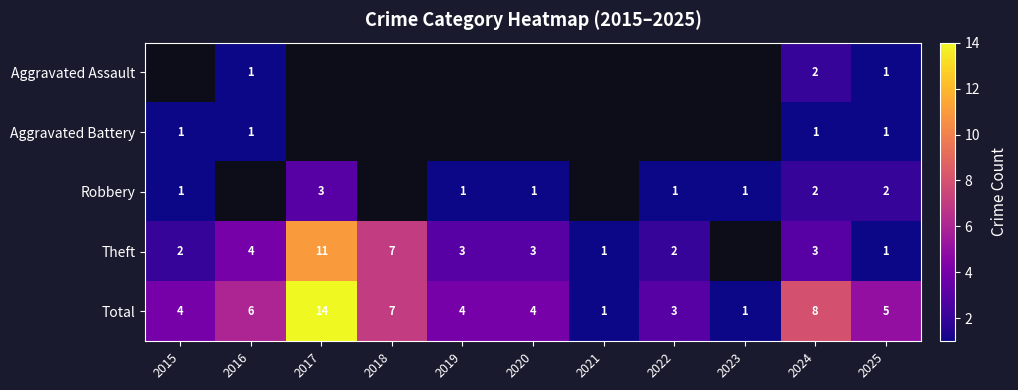

True or false: Aggravated Assault has a value of 2 at 2024.

True